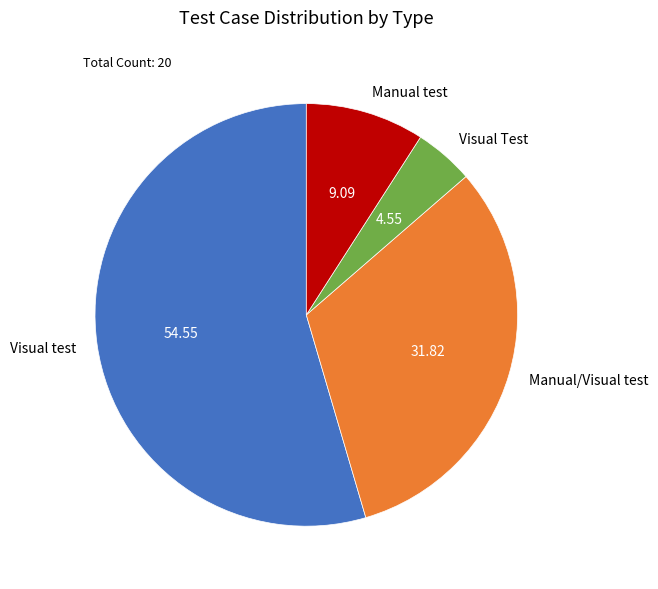

What is the smallest slice in the pie chart?

Visual Test